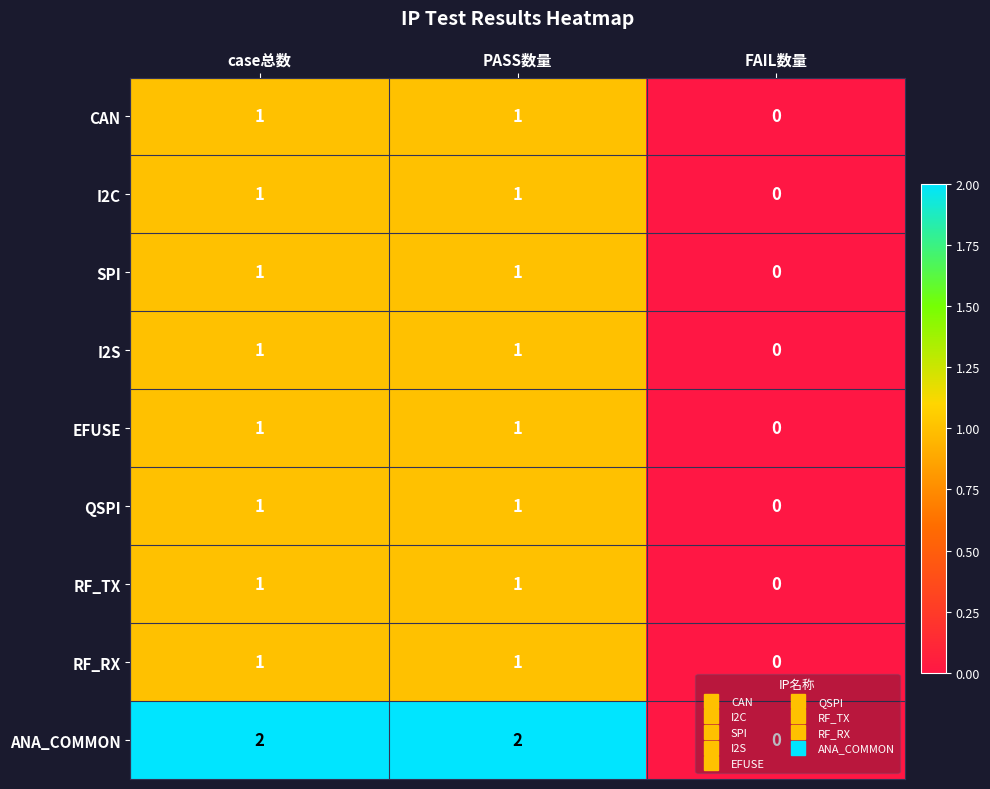

What is the total value across all series at case总数?

10